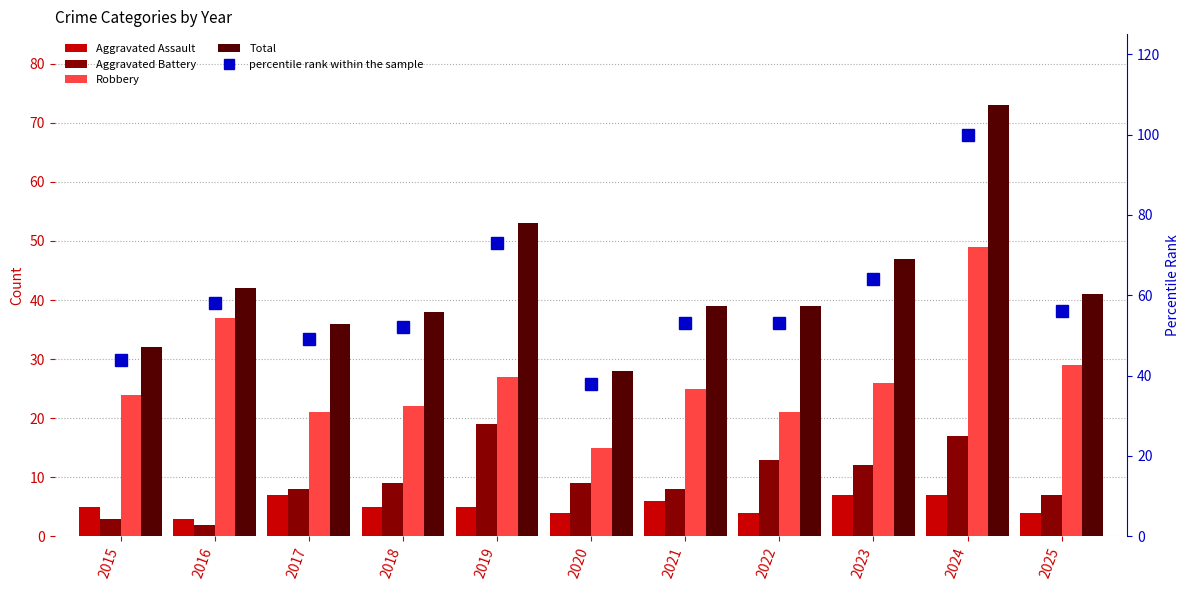

Is the value of Aggravated Assault at 2021 greater than the value of Robbery at 2018?

No